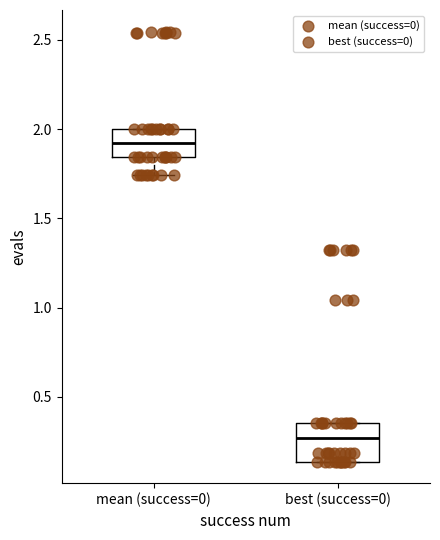

Reading left to right, transcribe this box plot: for each box, give where its median line is, the range the box spans, and where its two whiskers end, as read against the y-axis. The values are not printed on the chart, so give them approximately, as read against the axis.

mean (success=0): median 1.90, box 1.85 to 2.00, whiskers 1.75 to 2.00
best (success=0): median 0.25, box 0.15 to 0.35, whiskers 0.15 to 0.35